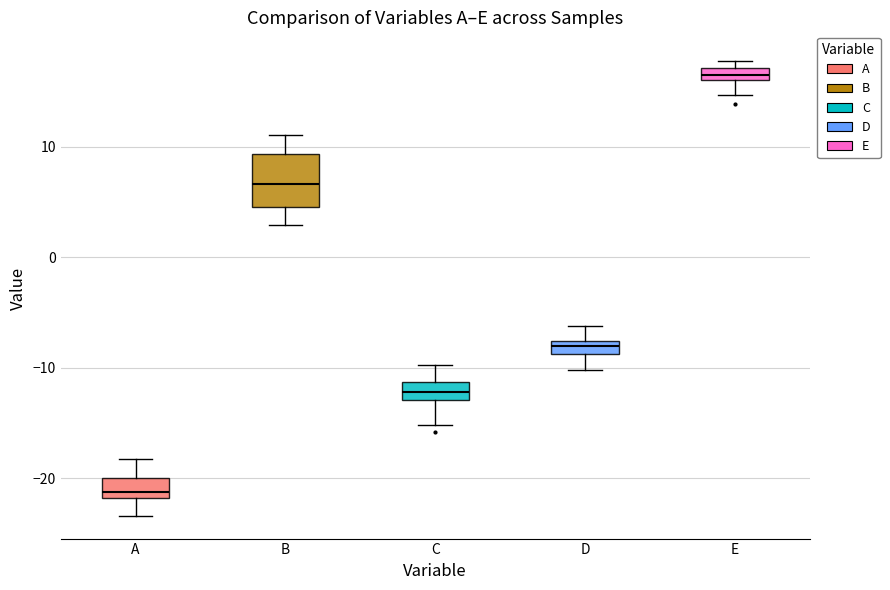

Where is the lower edge of the box for A on the y-axis? The values are not printed on the chart, so give them approximately, as read against the axis.

-22